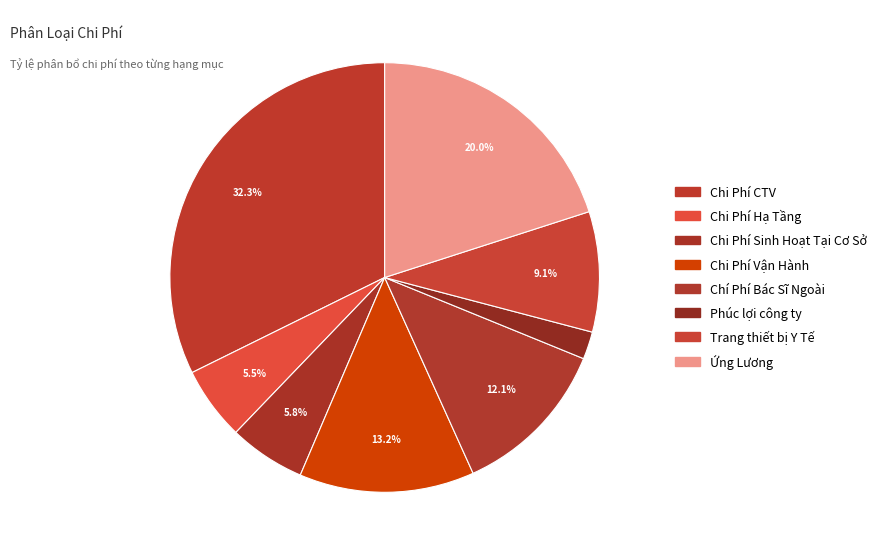

To the nearest percent, what portion does Chi Phí Hạ Tầng represent?

6%